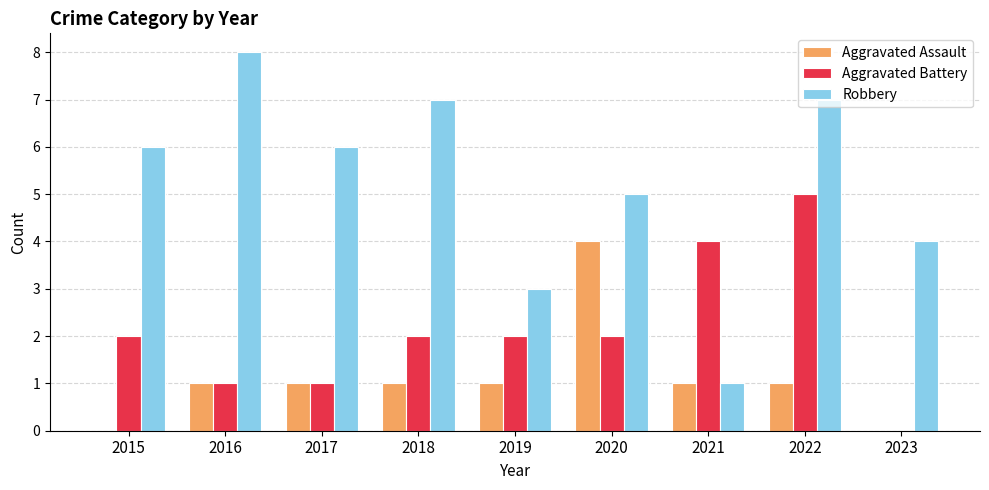

What is the approximate value of Aggravated Battery at 2017?

1